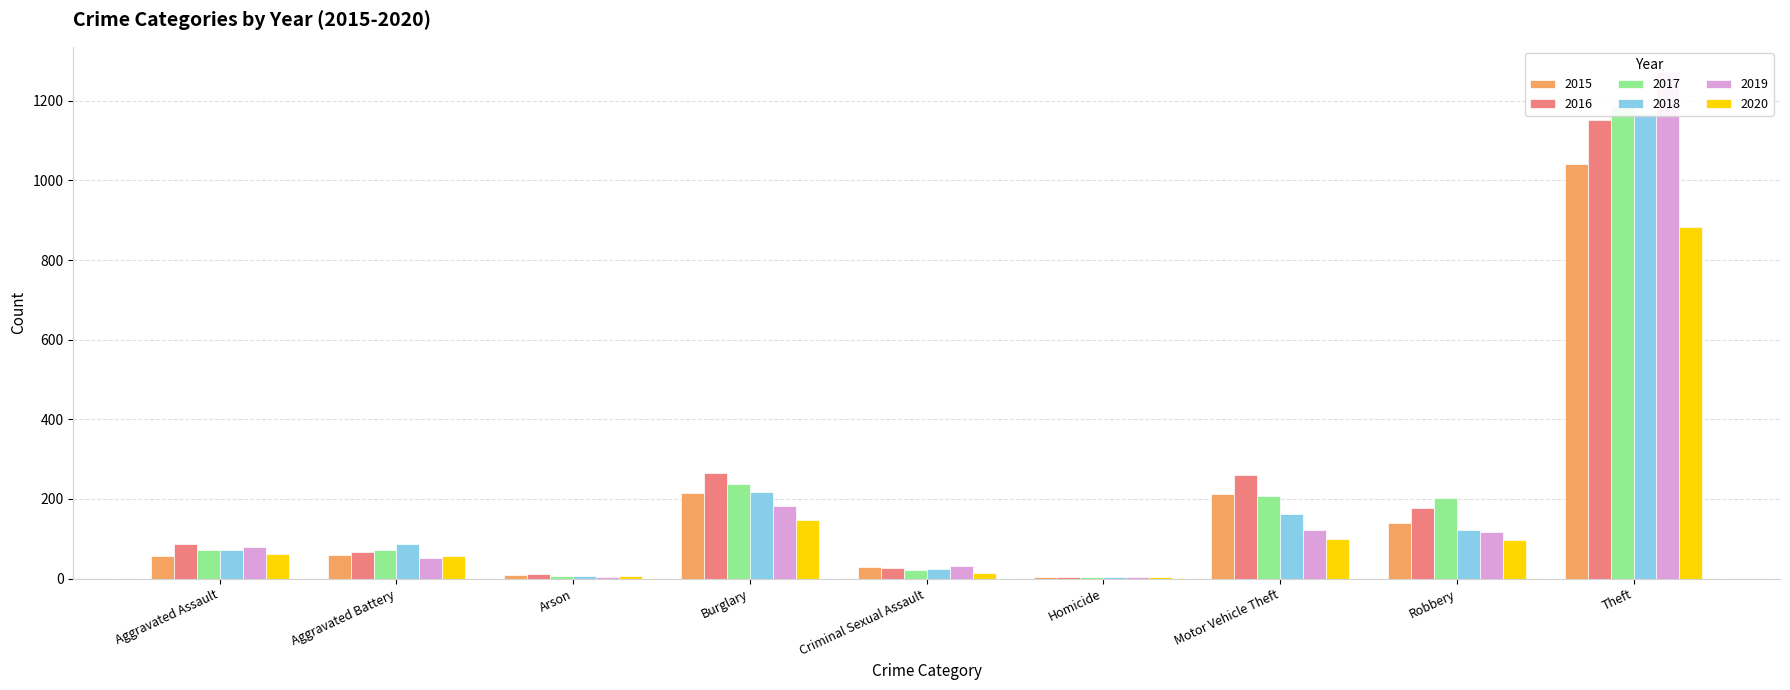

Where does the 2020 series first go above 62?

Burglary